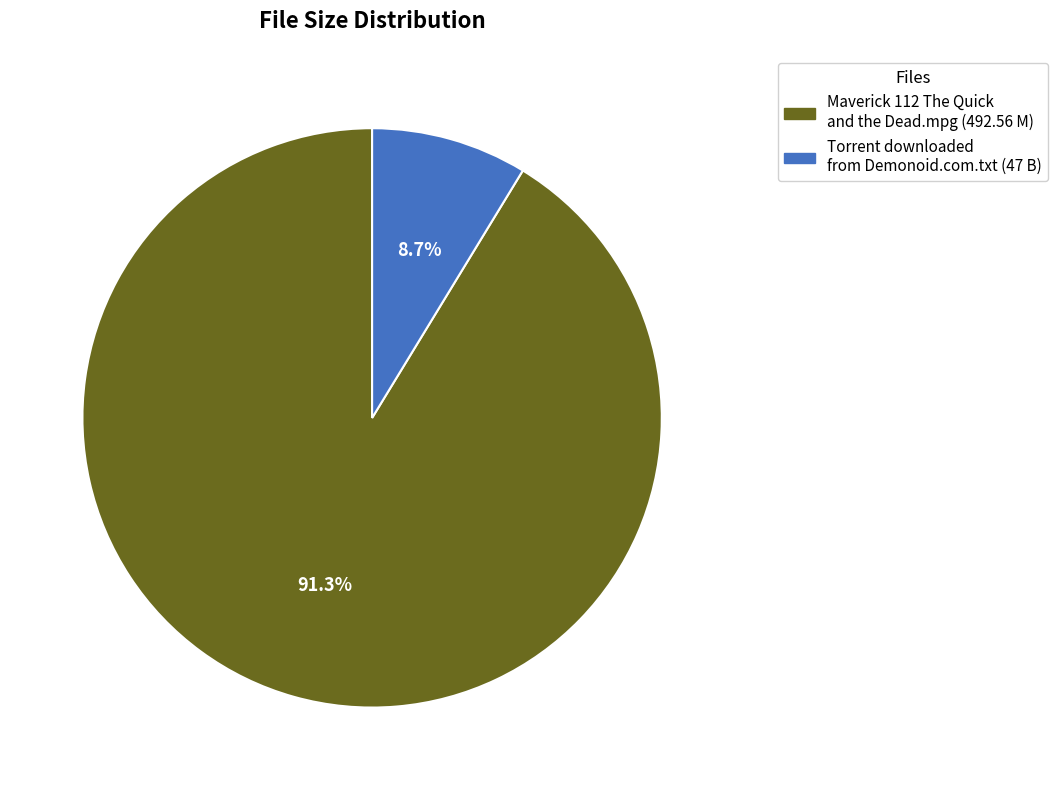

Does any single category account for the majority?

Yes